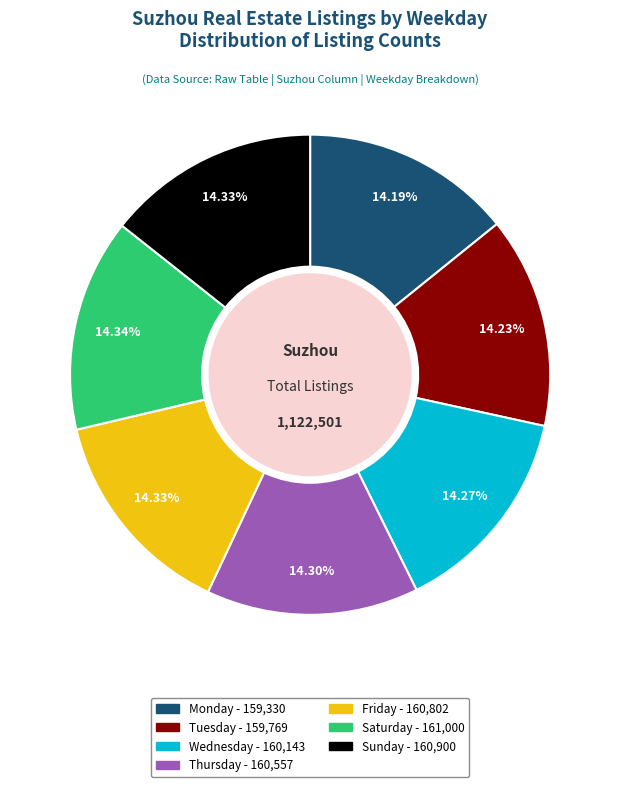

To the nearest percent, what portion does Monday represent?

14%